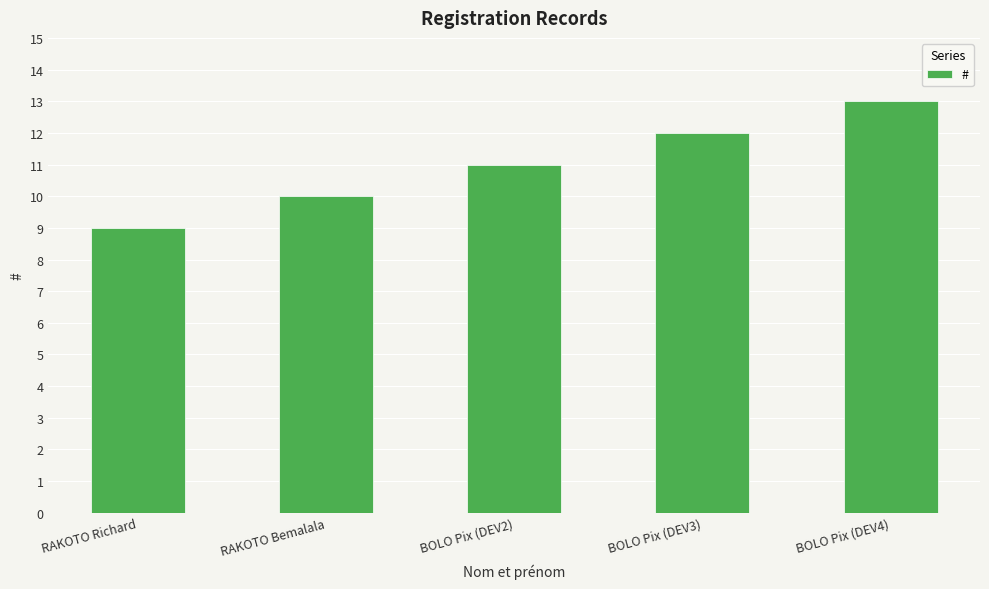

What is the ratio of the value at RAKOTO Richard to the value at BOLO Pix (DEV2)?

0.8